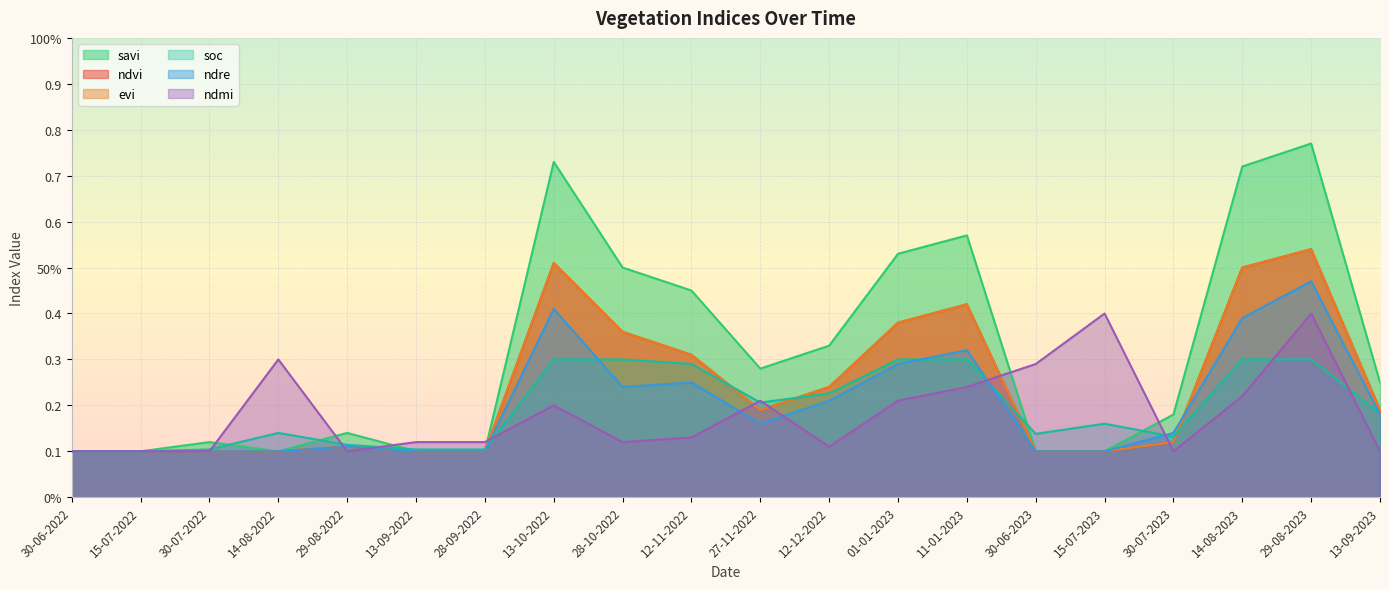

What is the greatest value displayed?

0.8